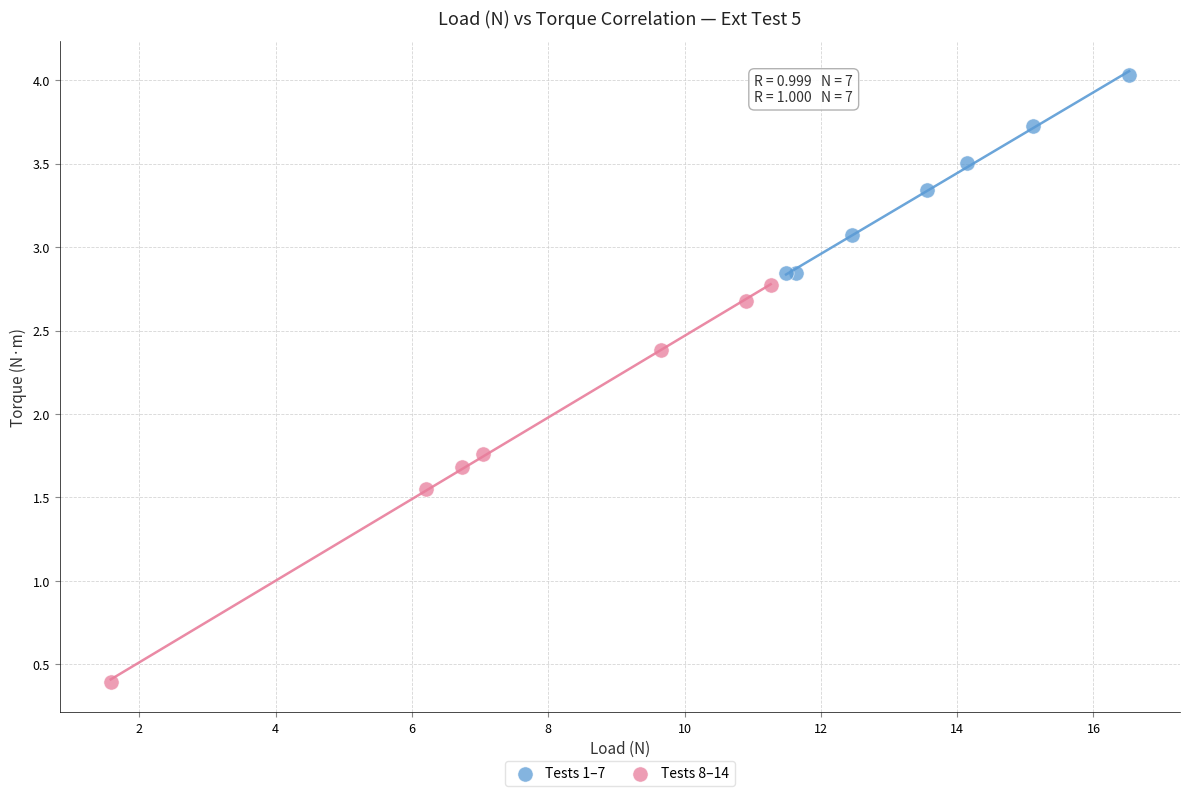

Which series reaches the minimum Y coordinate?

Tests 8–14